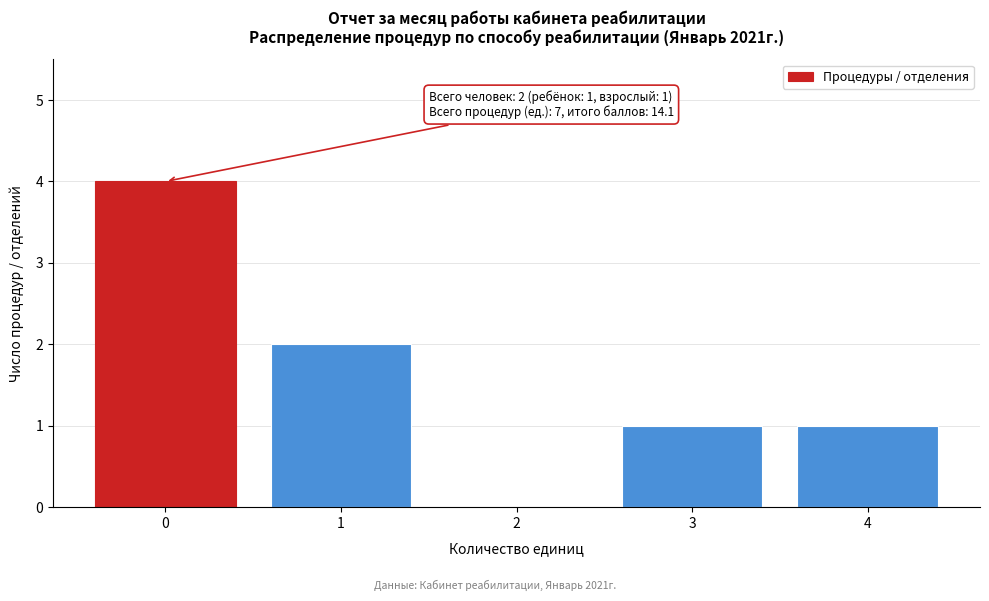

Reading right to left, extract all data points from this chart.

4=1	3=1	2=0	1=2	0=4